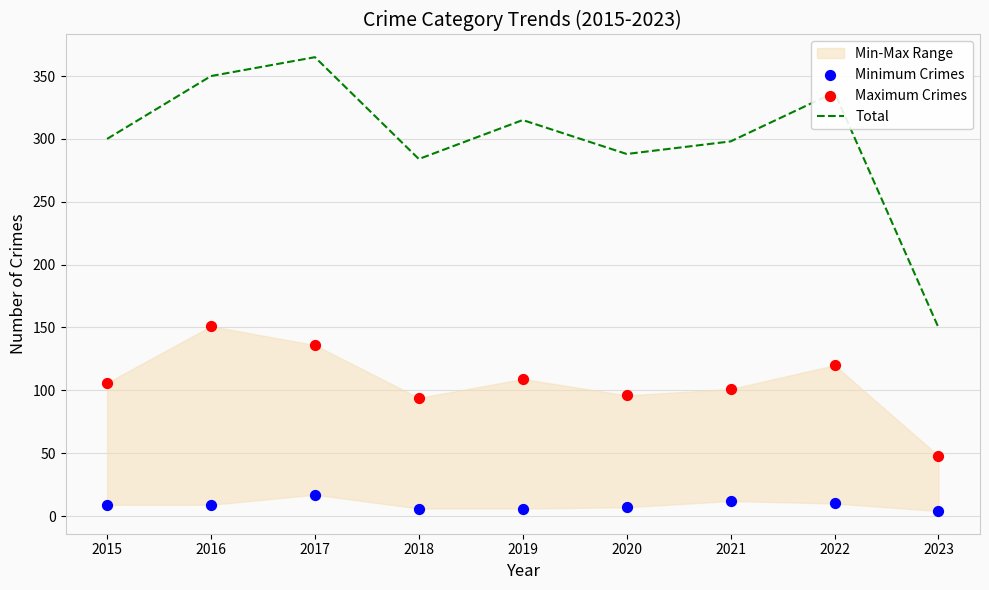

What is the total value across all series at 2019?

430